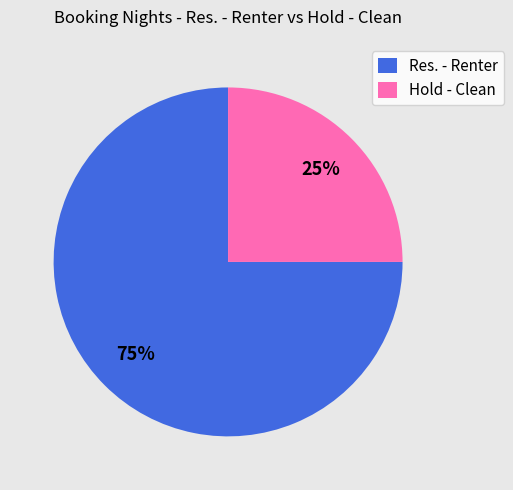

Is there a majority slice in this chart?

Yes